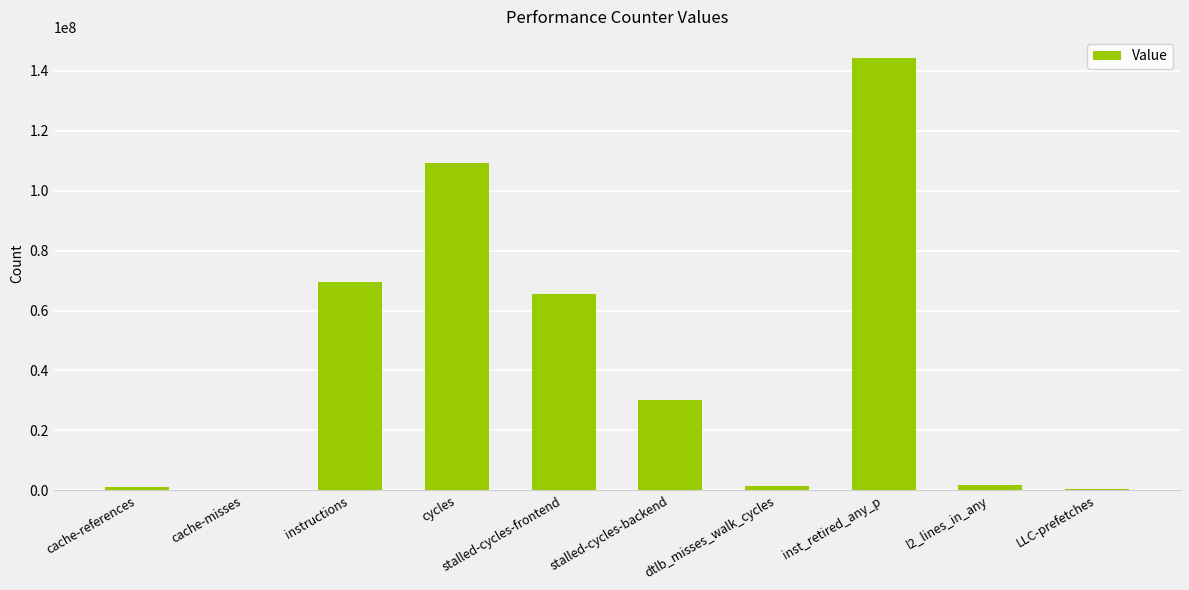

Count the number of data series in this chart.

1